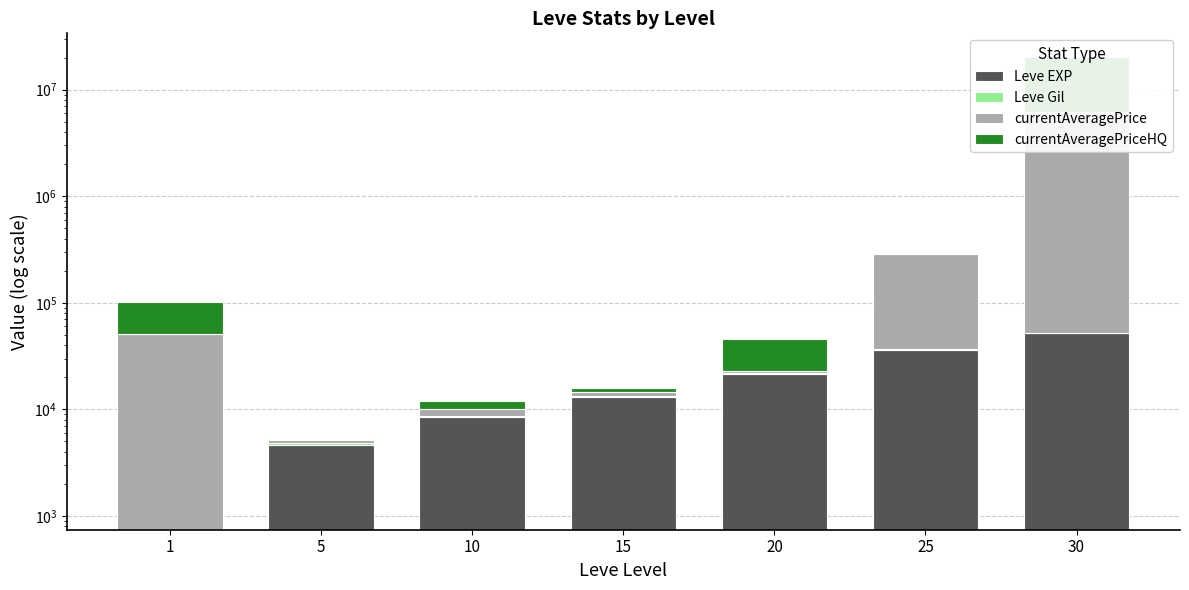

How many values in the Leve EXP series exceed 13040?

3